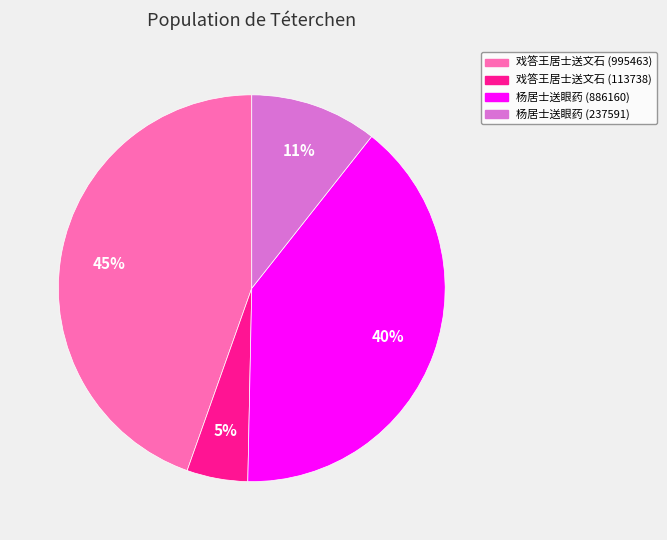

Which slice is the smallest?

戏答王居士送文石 (113738)